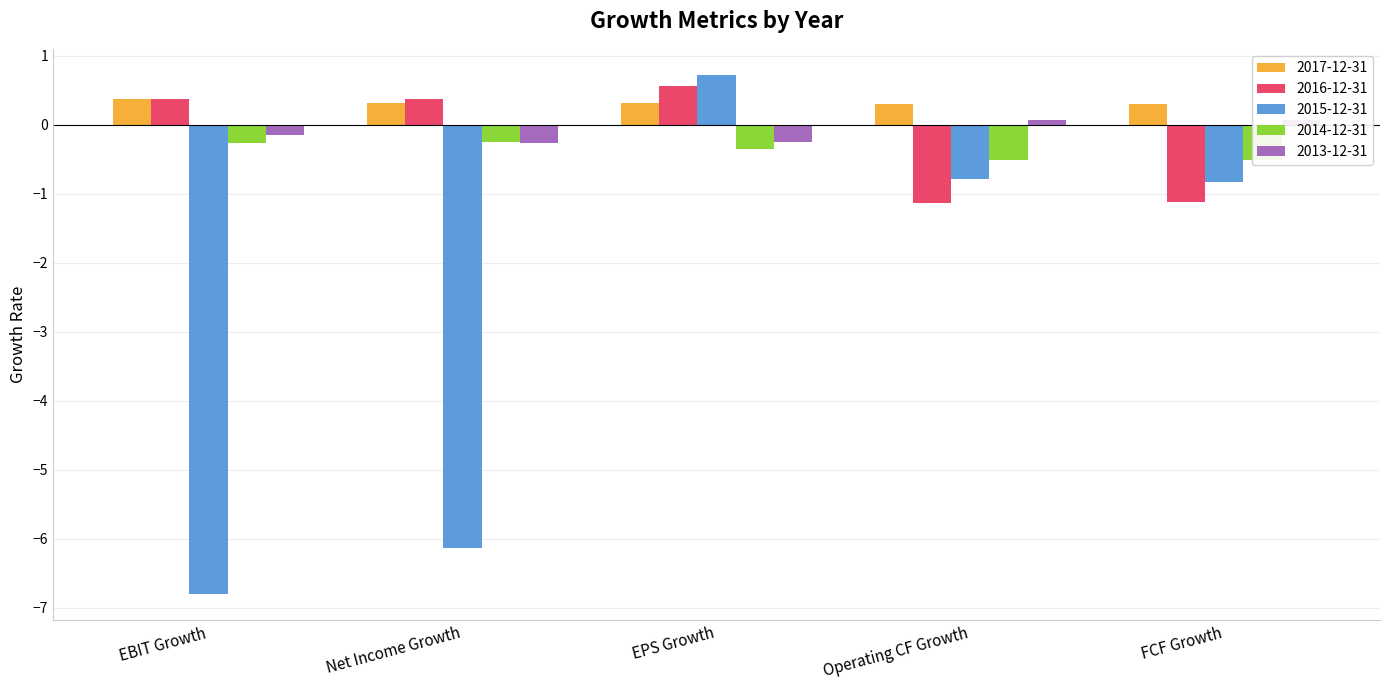

Reading left to right, what are all the values shown in this chart?

2017-12-31: 0.4	0.3	0.3	0.3	0.3
2016-12-31: 0.4	0.4	0.6	-1.1	-1.1
2015-12-31: -6.8	-6.1	0.7	-0.8	-0.8
2014-12-31: -0.3	-0.3	-0.3	-0.5	-0.5
2013-12-31: -0.2	-0.3	-0.2	0.1	0.1